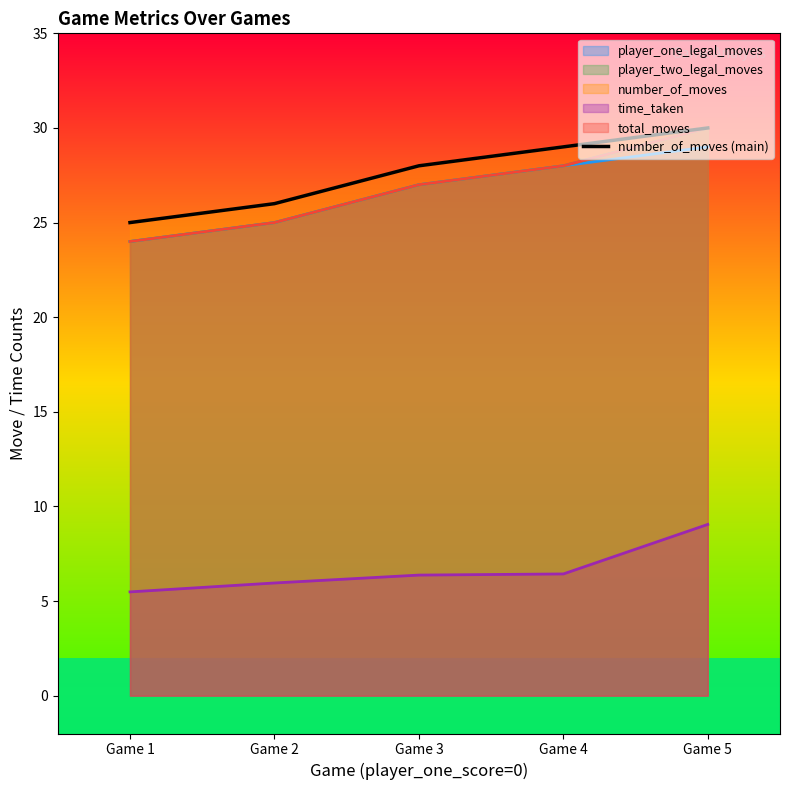

How many data points are above 28?

2